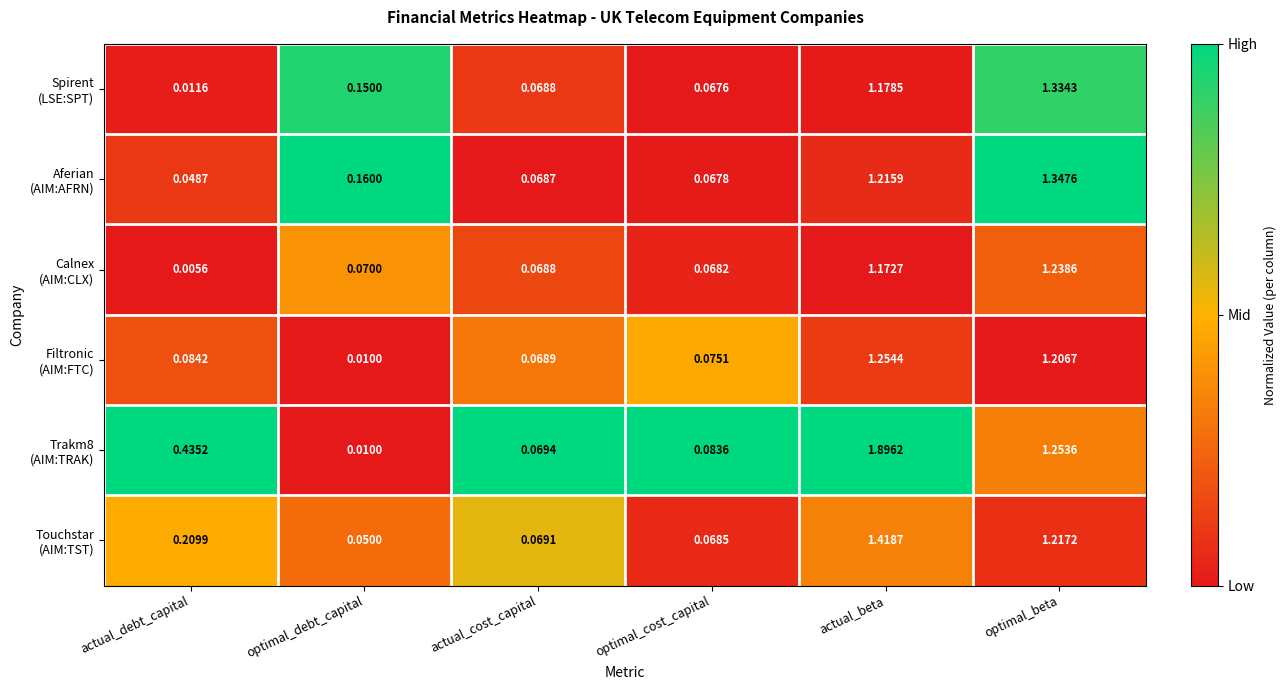

Which label corresponds to the smallest value in the chart?

actual_debt_capital